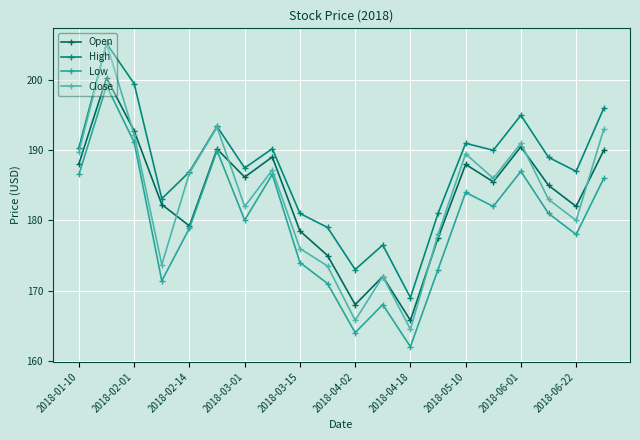

Which series has the widest spread of values?

Close